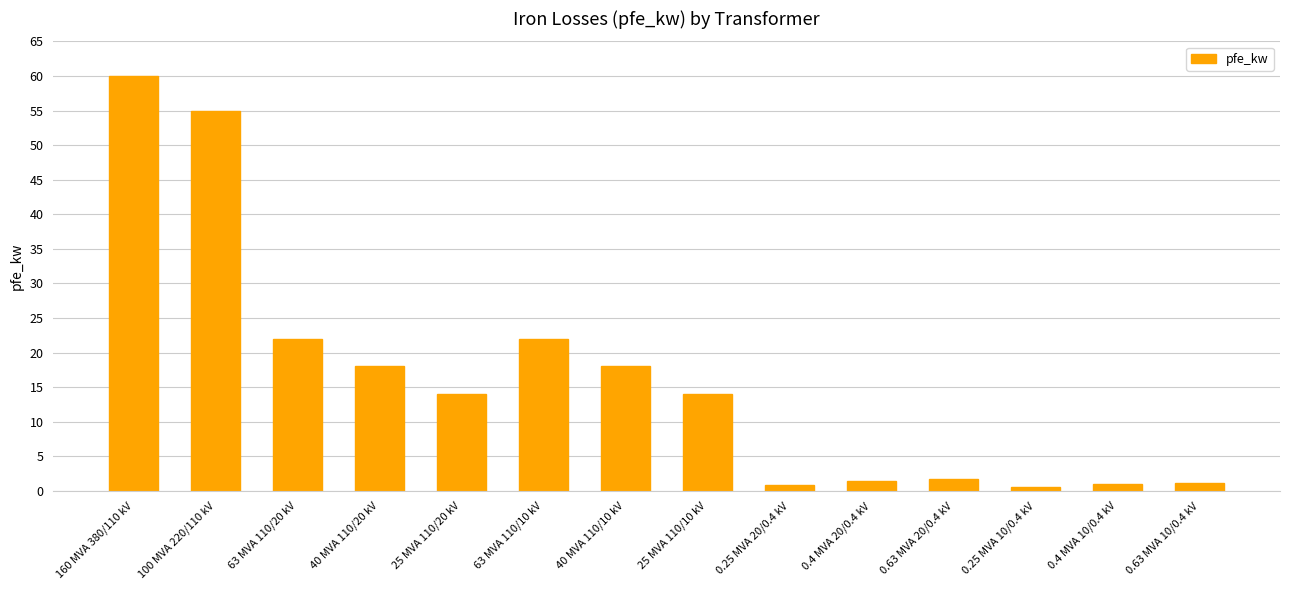

Which category has the highest value across all series?

160 MVA 380/110 kV